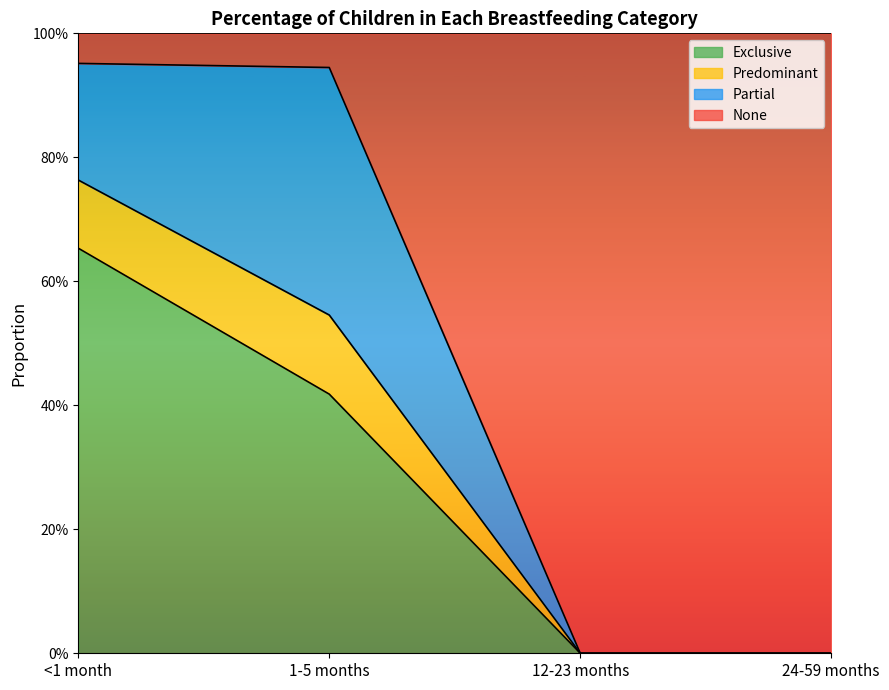

What position from the left is <1 month?

1